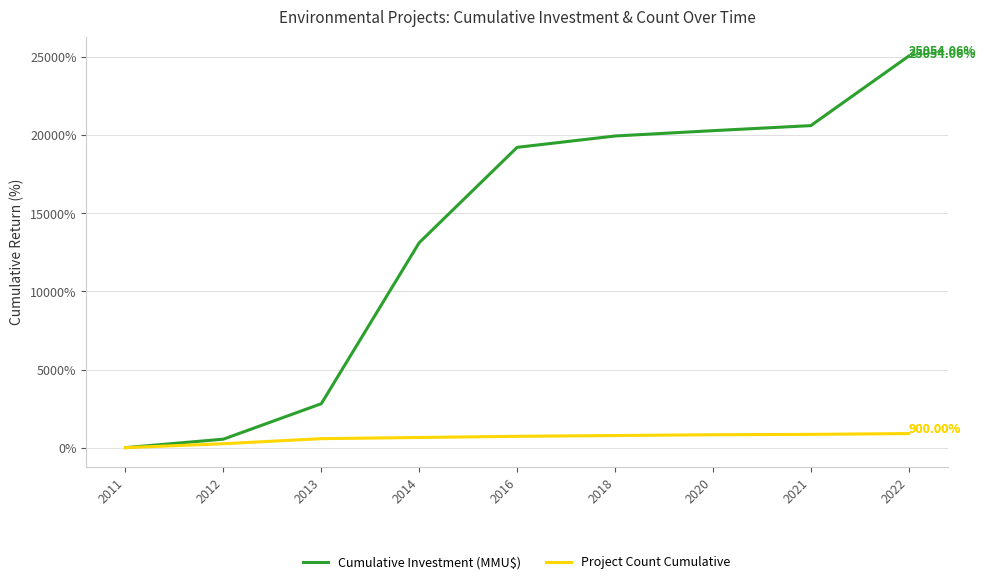

What are all the series names shown in the legend?

Cumulative Investment (MMU$), Project Count Cumulative